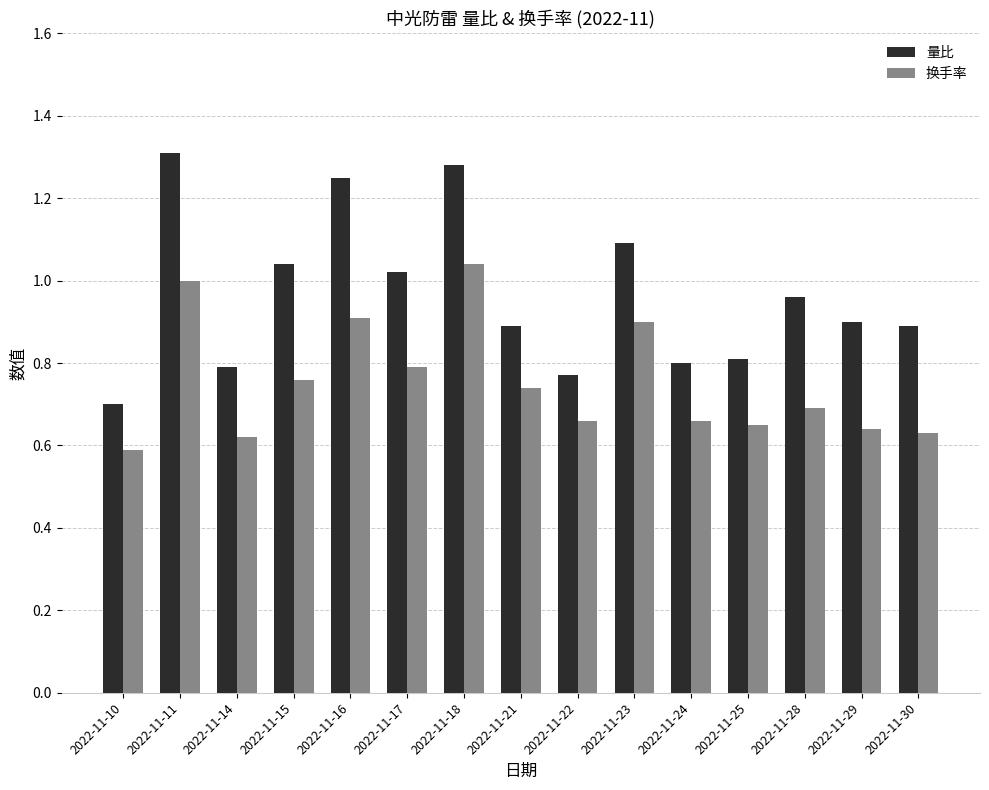

Which series has the widest spread of values?

量比